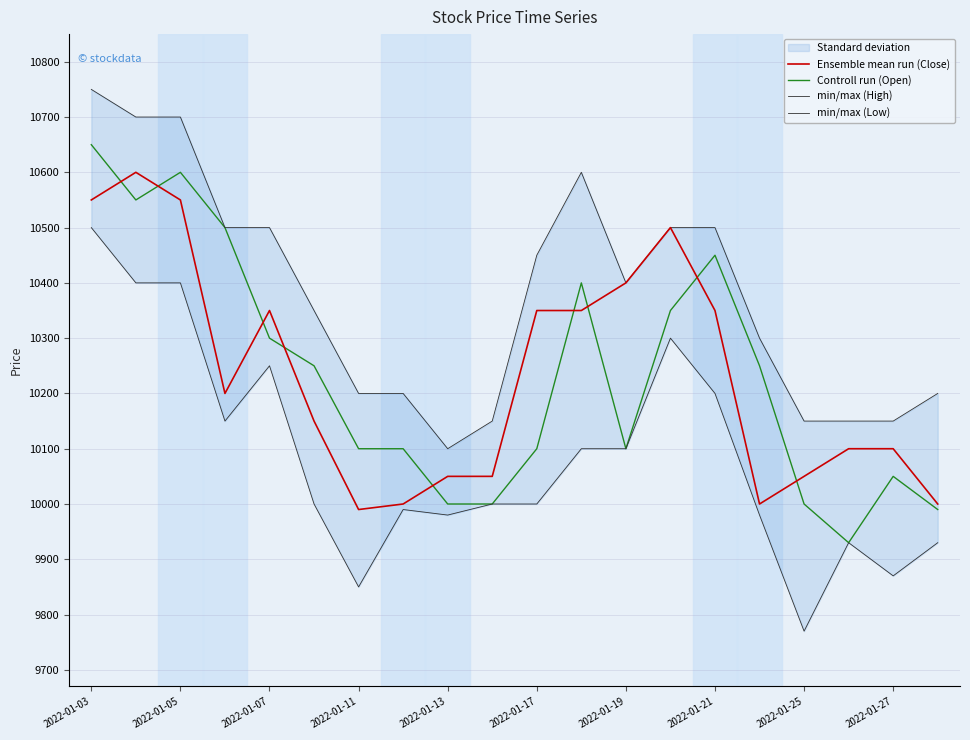

What is the minimum value for Controll run (Open)?

9930